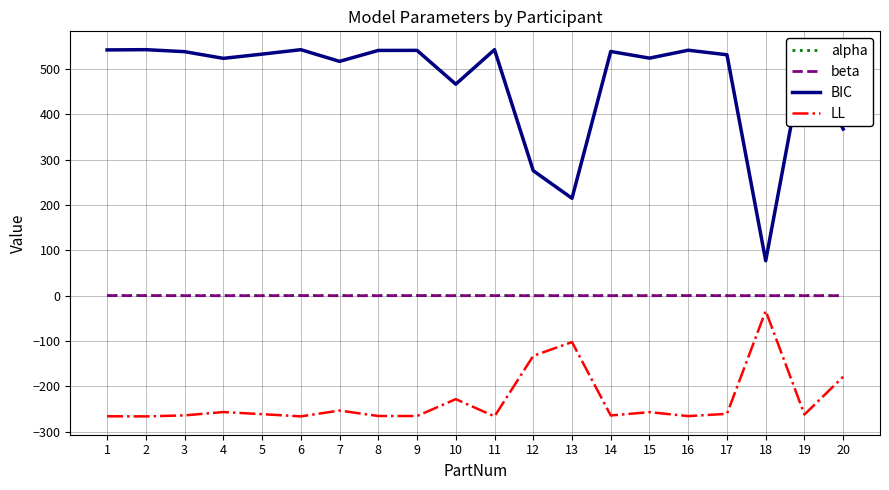

How many lines are shown in the chart?

4